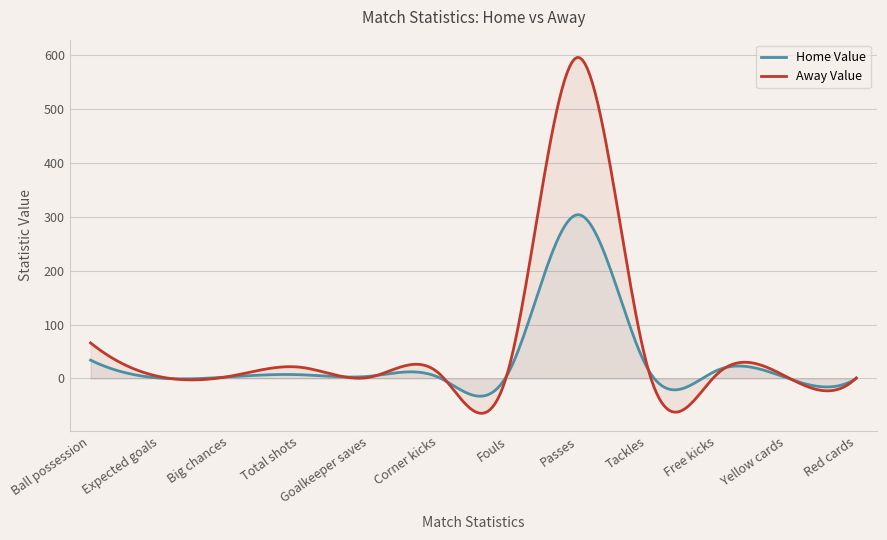

What is the label of the 4th point from the left?

Total shots